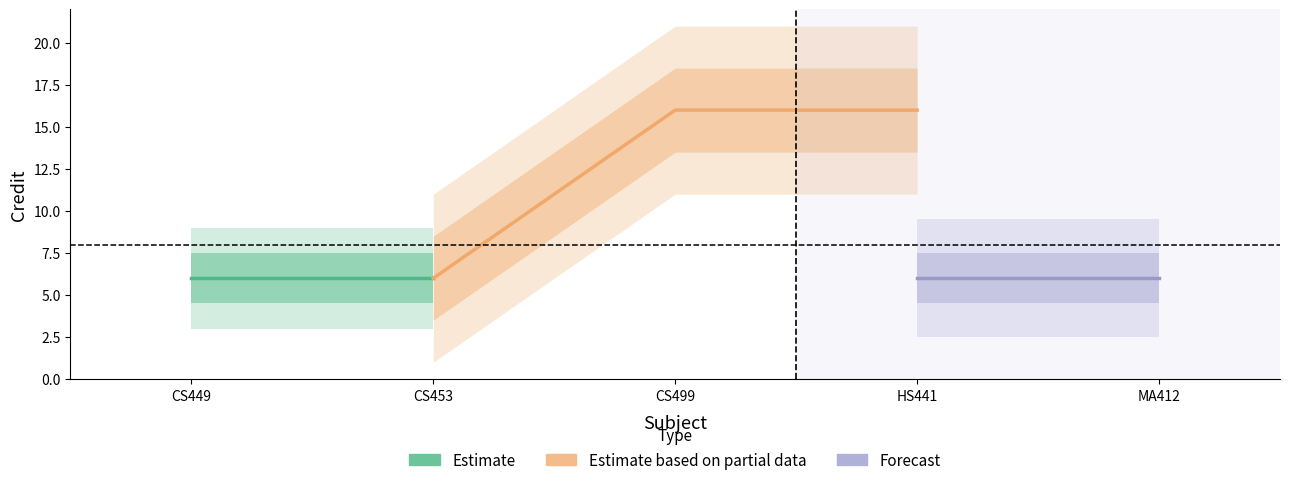

What is the label of the 4th point from the left?

HS441